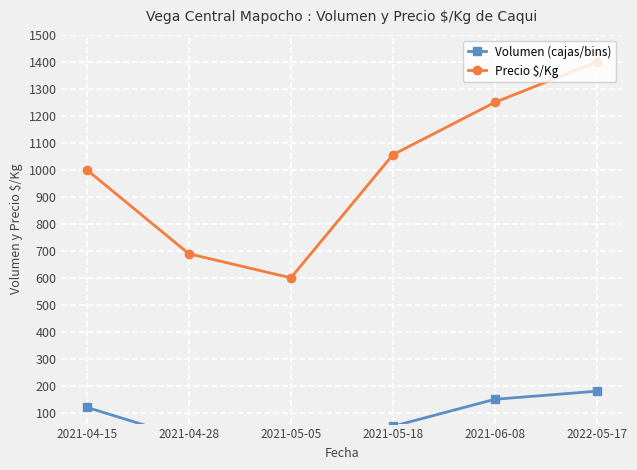

What is the label of the 4th point from the left?

2021-05-18